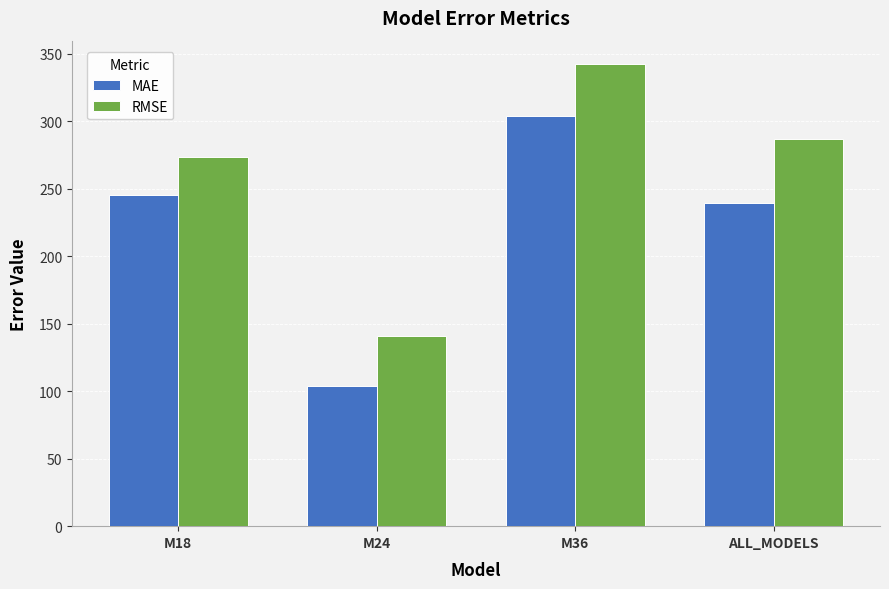

What is the label of the 3rd bar from the left?

M36